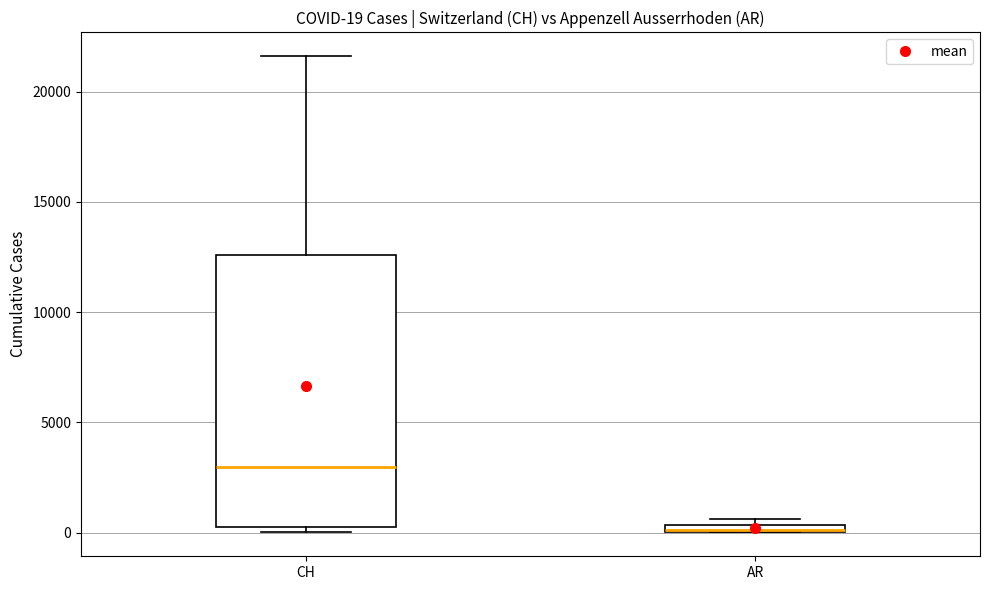

Which box is the tallest, from its lower edge to its upper edge?

CH